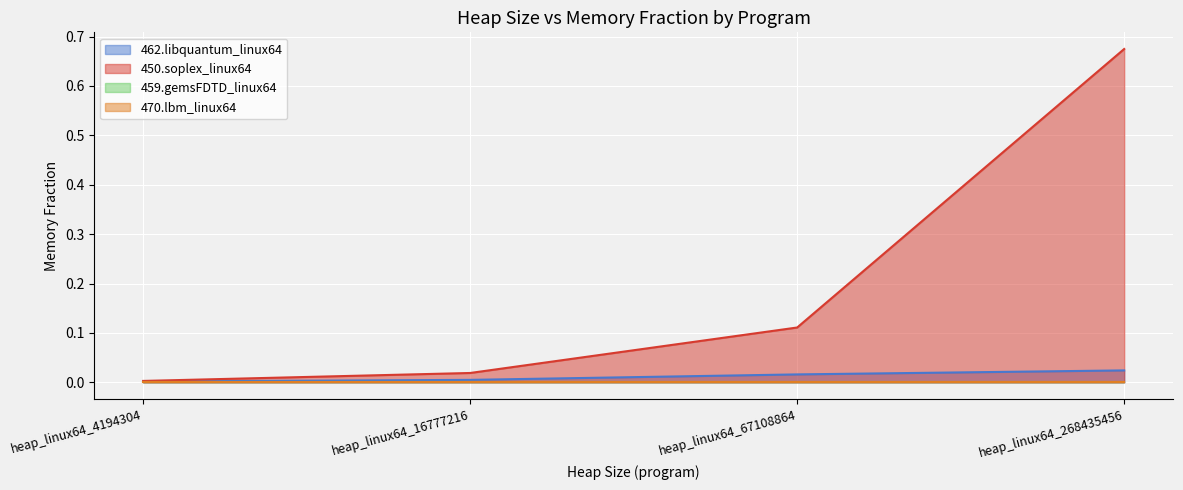

True or false: 462.libquantum_linux64 has more than 0 interior local peaks.

False